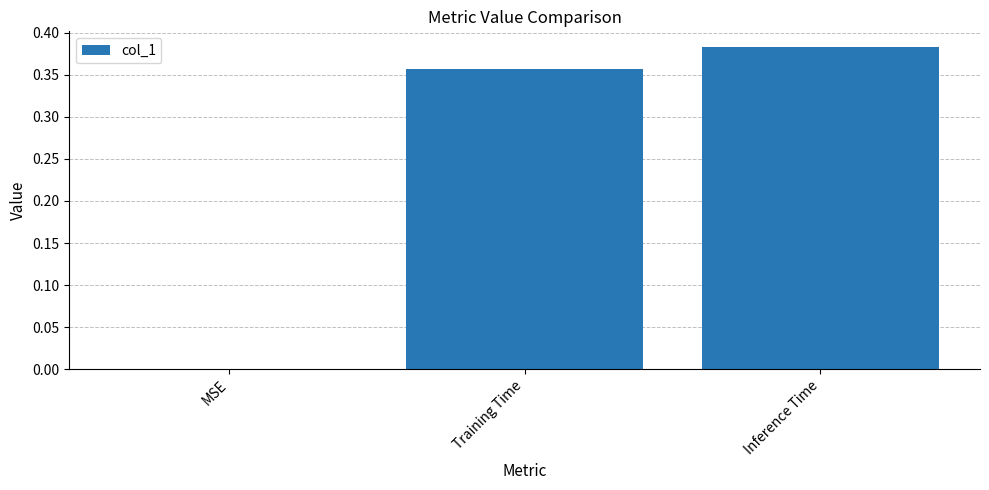

What is the change in value from MSE to Inference Time?

+0.4